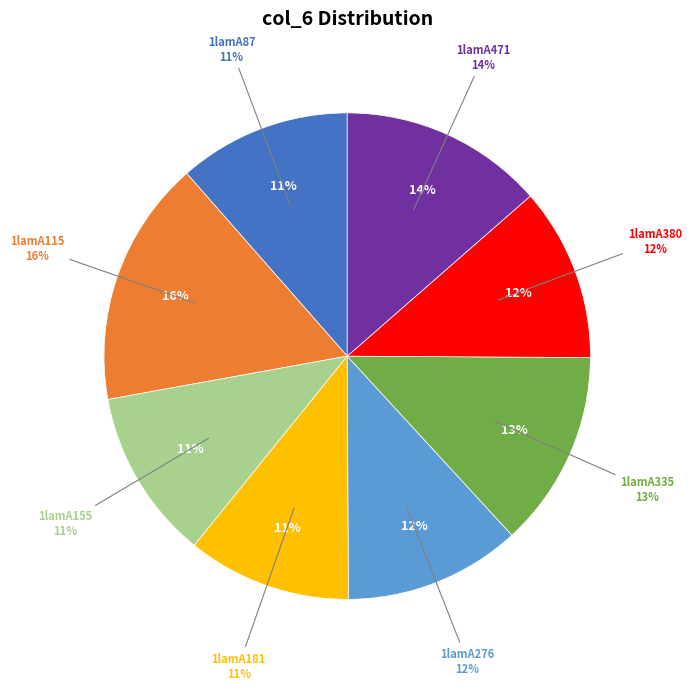

Does 1lamA471 account for over 50% of the chart?

No